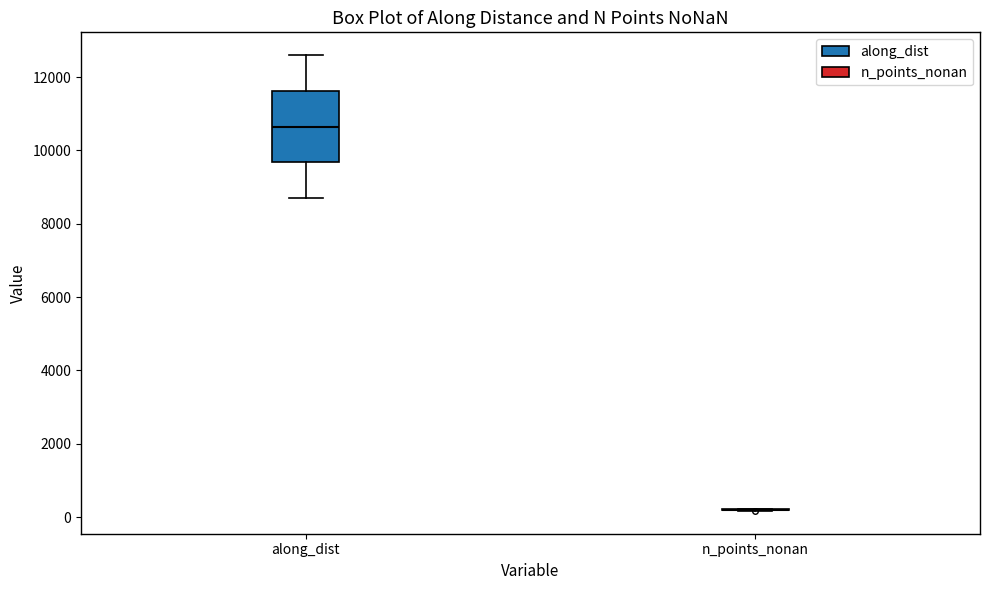

Reading left to right, transcribe this box plot: for each box, give where its median line is, the range the box spans, and where its two whiskers end, as read against the y-axis. The values are not printed on the chart, so give them approximately, as read against the axis.

along_dist: median 10600, box 9600 to 11600, whiskers 8600 to 12600
n_points_nonan: box collapsed to a line at 200, whiskers 200 to 200